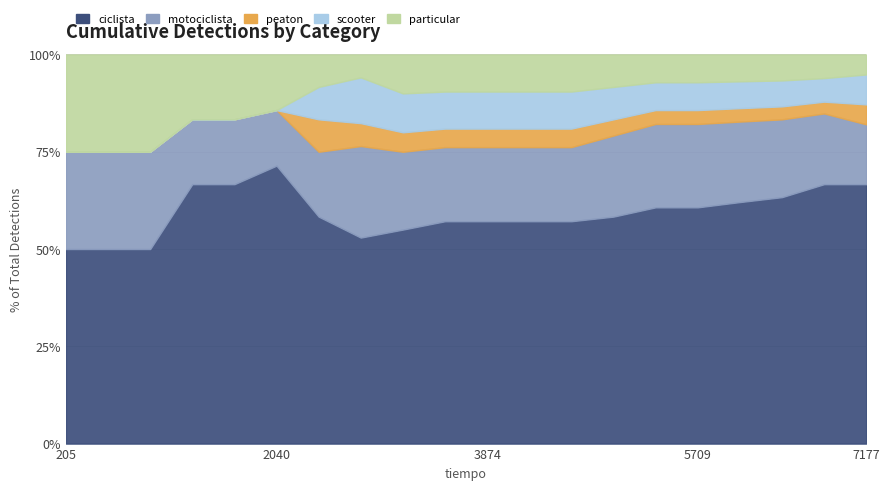

Between 15 and 19, which series saw the biggest shift?

ciclista